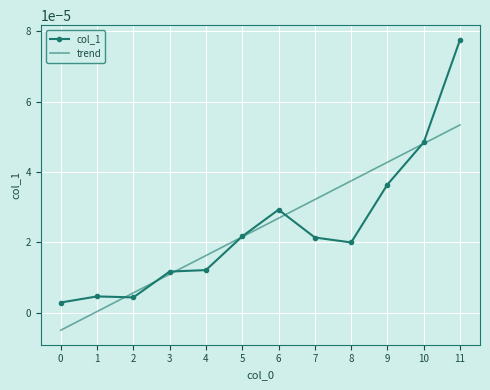

How many lines are shown in the chart?

1